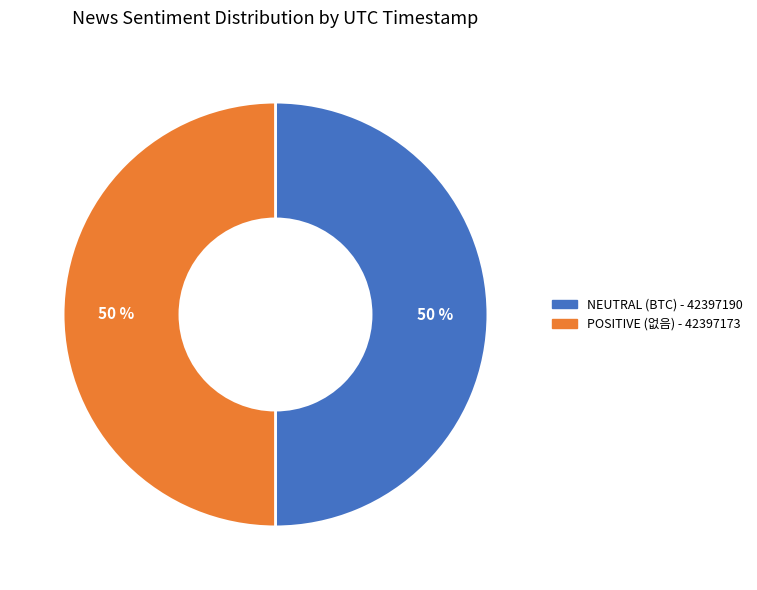

Is the sum of POSITIVE (없음) - 42397173 and NEUTRAL (BTC) - 42397190 greater than half?

Yes